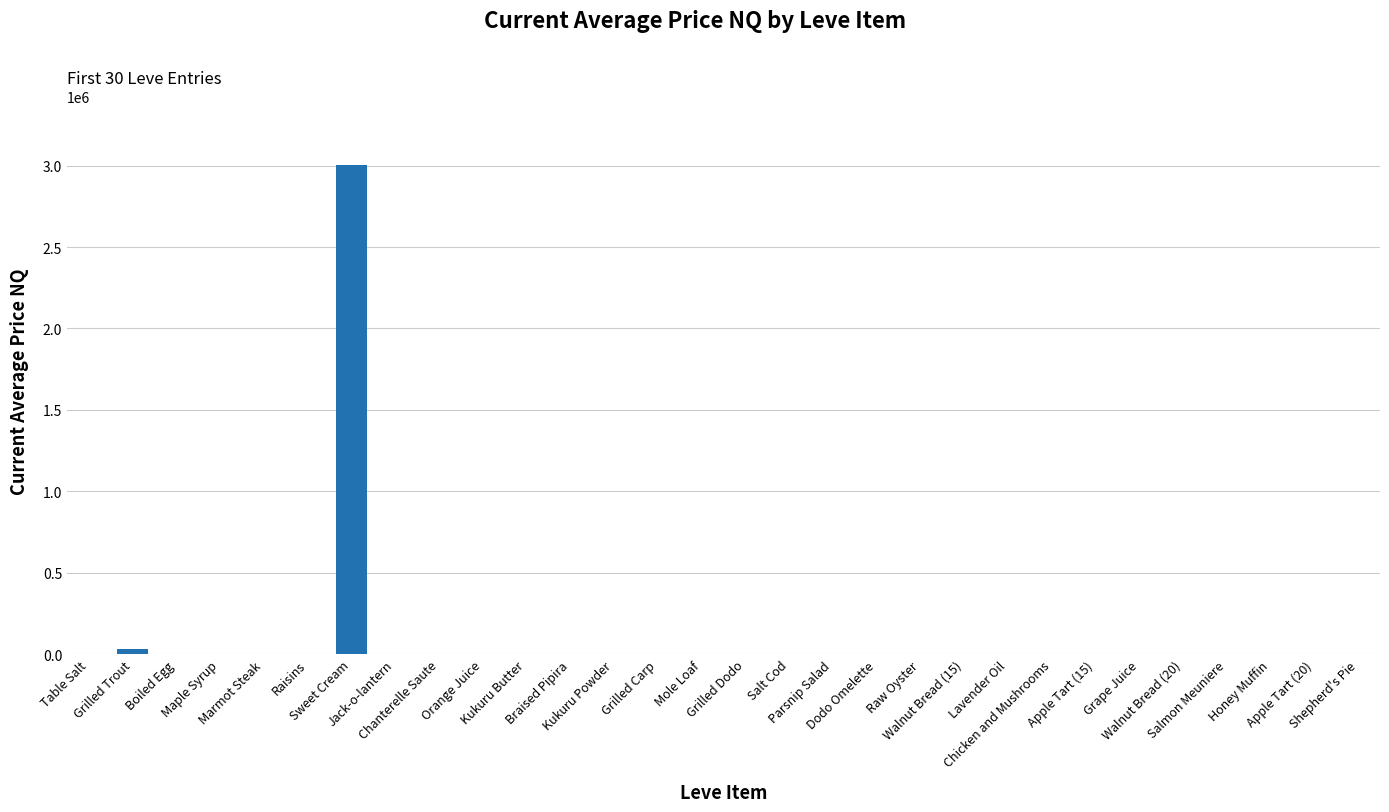

True or false: the data shows 0.0 at Walnut Bread (20).

True